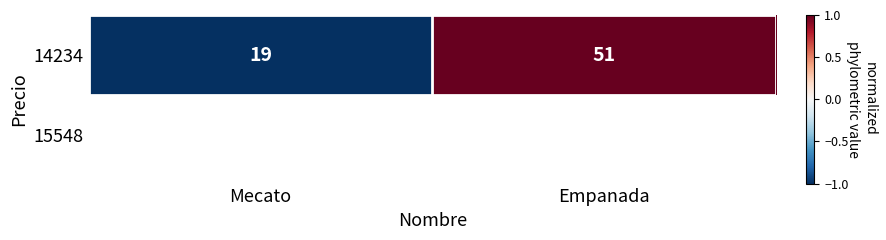

Rank the categories by value from lowest to highest.

Mecato, Empanada